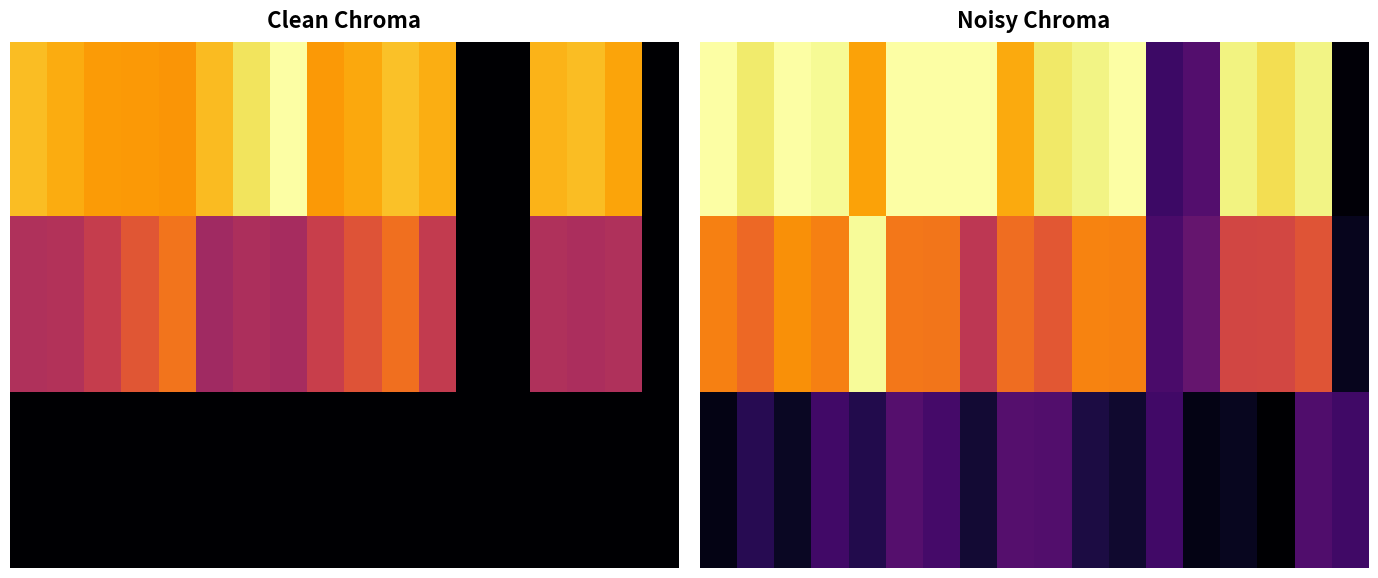

What is the greatest value displayed?

1.0